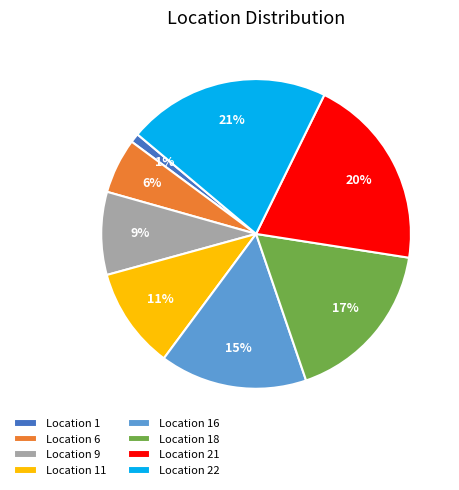

Does Location 16 account for over 50% of the chart?

No